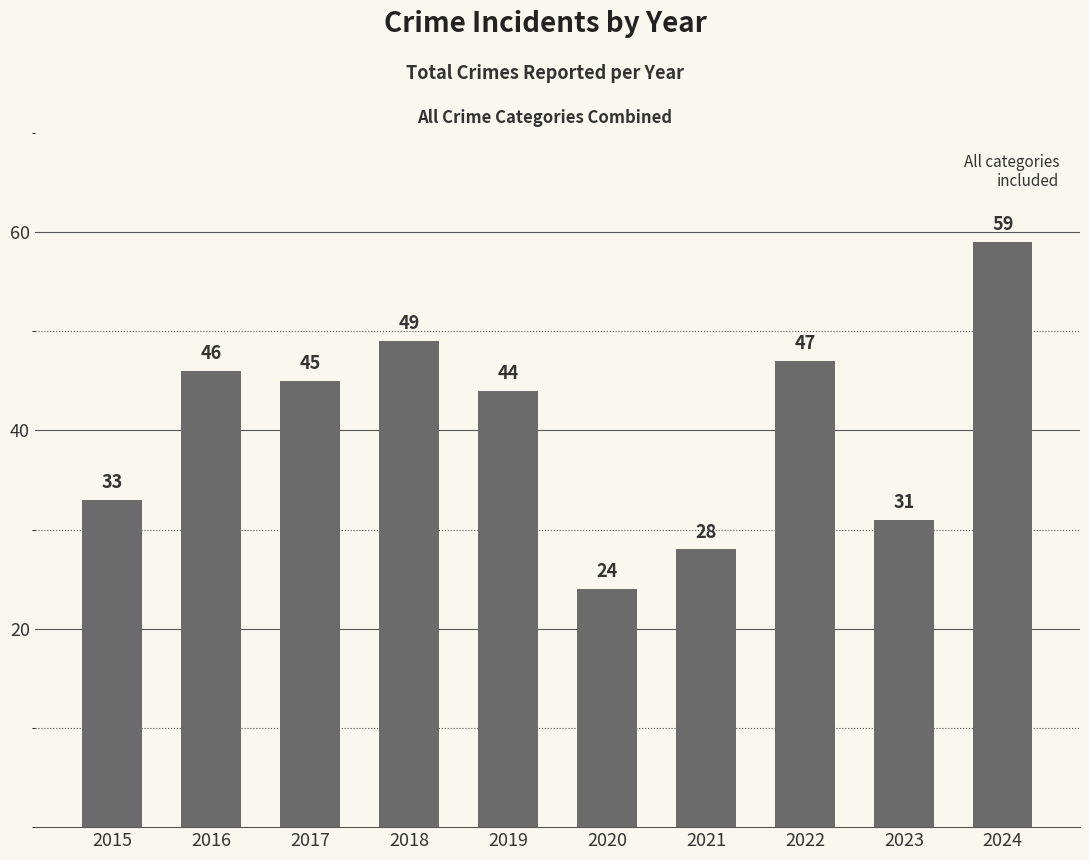

What is the difference between the maximum and minimum values?

35